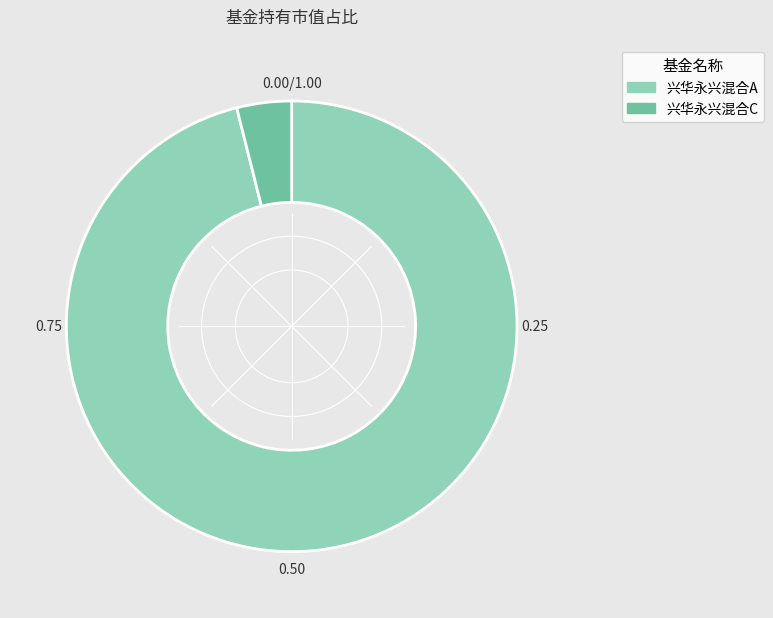

Do 兴华永兴混合C and 兴华永兴混合A together represent more than half of the pie?

Yes